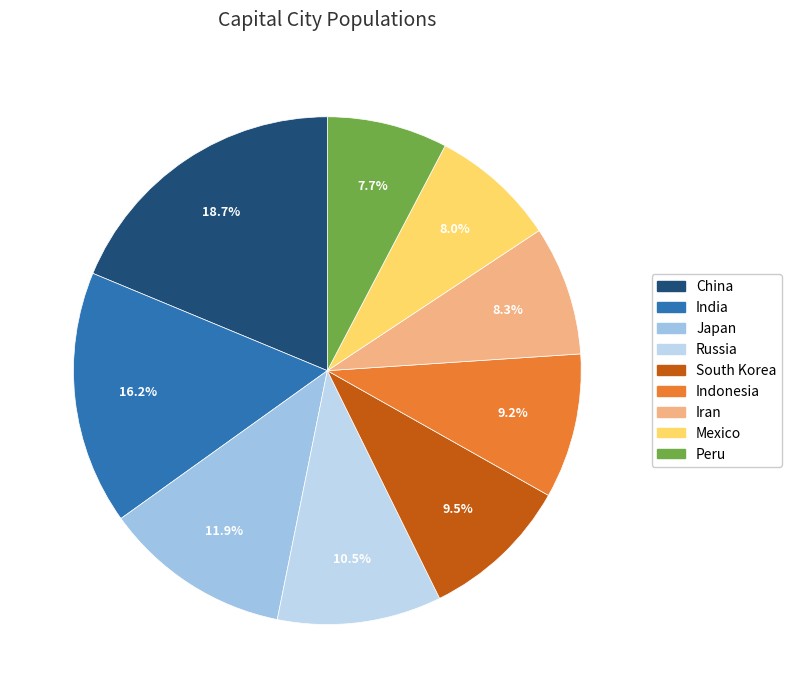

To the nearest percent, what percentage of the pie is South Korea?

10%